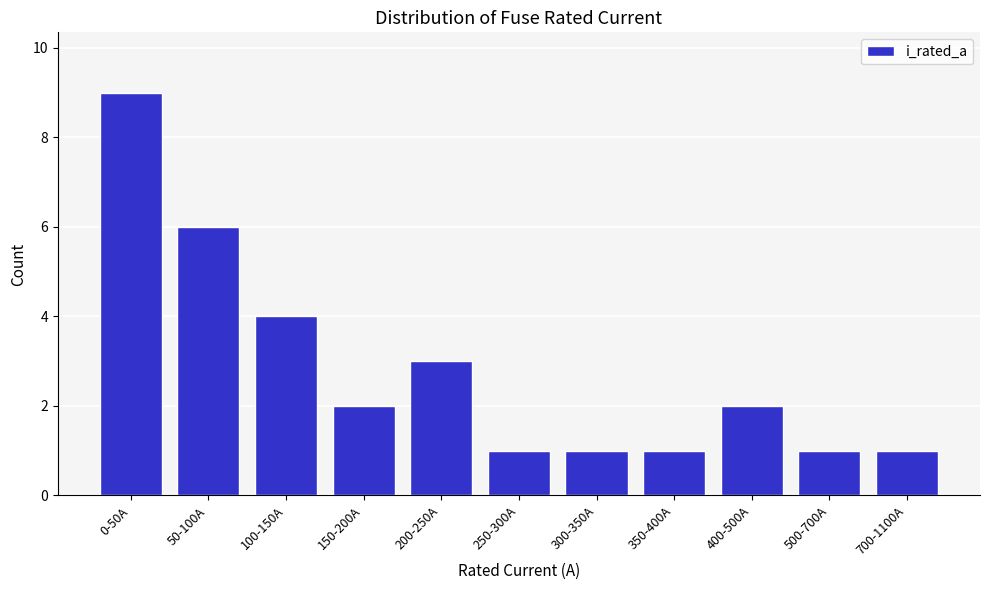

Reading left to right, list all the values displayed in this chart.

0-50A=9	50-100A=6	100-150A=4	150-200A=2	200-250A=3	250-300A=1	300-350A=1	350-400A=1	400-500A=2	500-700A=1	700-1100A=1